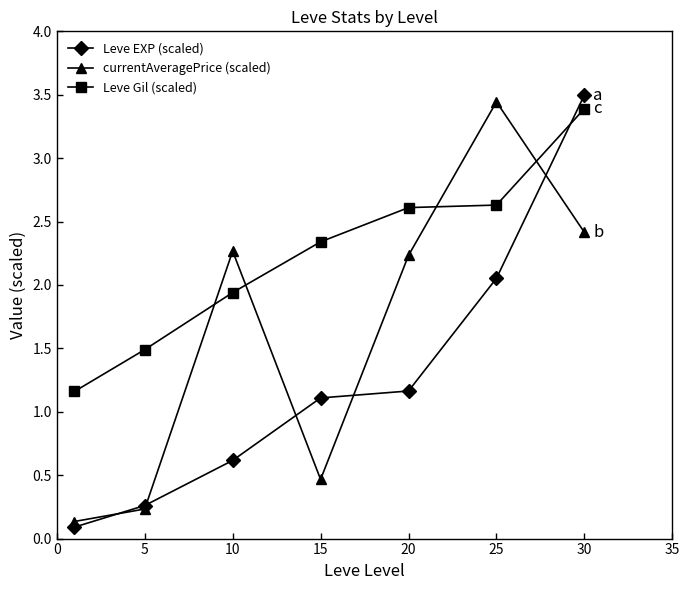

Count the number of categories in the chart.

7